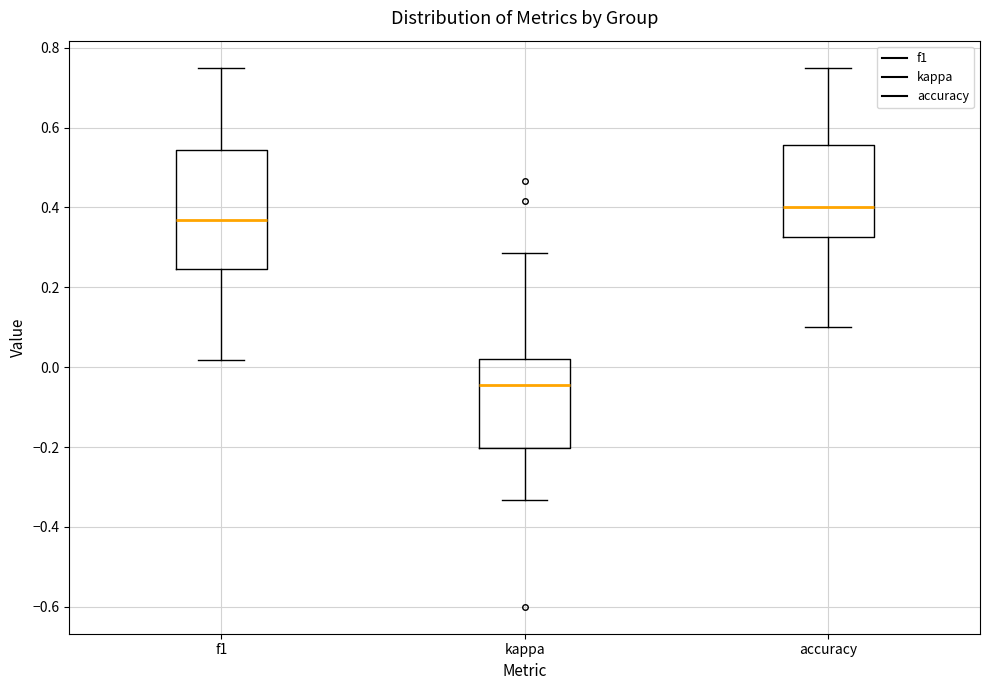

Reading left to right, transcribe this box plot: for each box, give where its median line is, the range the box spans, and where its two whiskers end, as read against the y-axis. The values are not printed on the chart, so give them approximately, as read against the axis.

f1: median 0.36, box 0.24 to 0.54, whiskers 0.02 to 0.76
kappa: median -0.04, box -0.20 to 0.02, whiskers -0.34 to 0.28
accuracy: median 0.40, box 0.32 to 0.56, whiskers 0.10 to 0.76